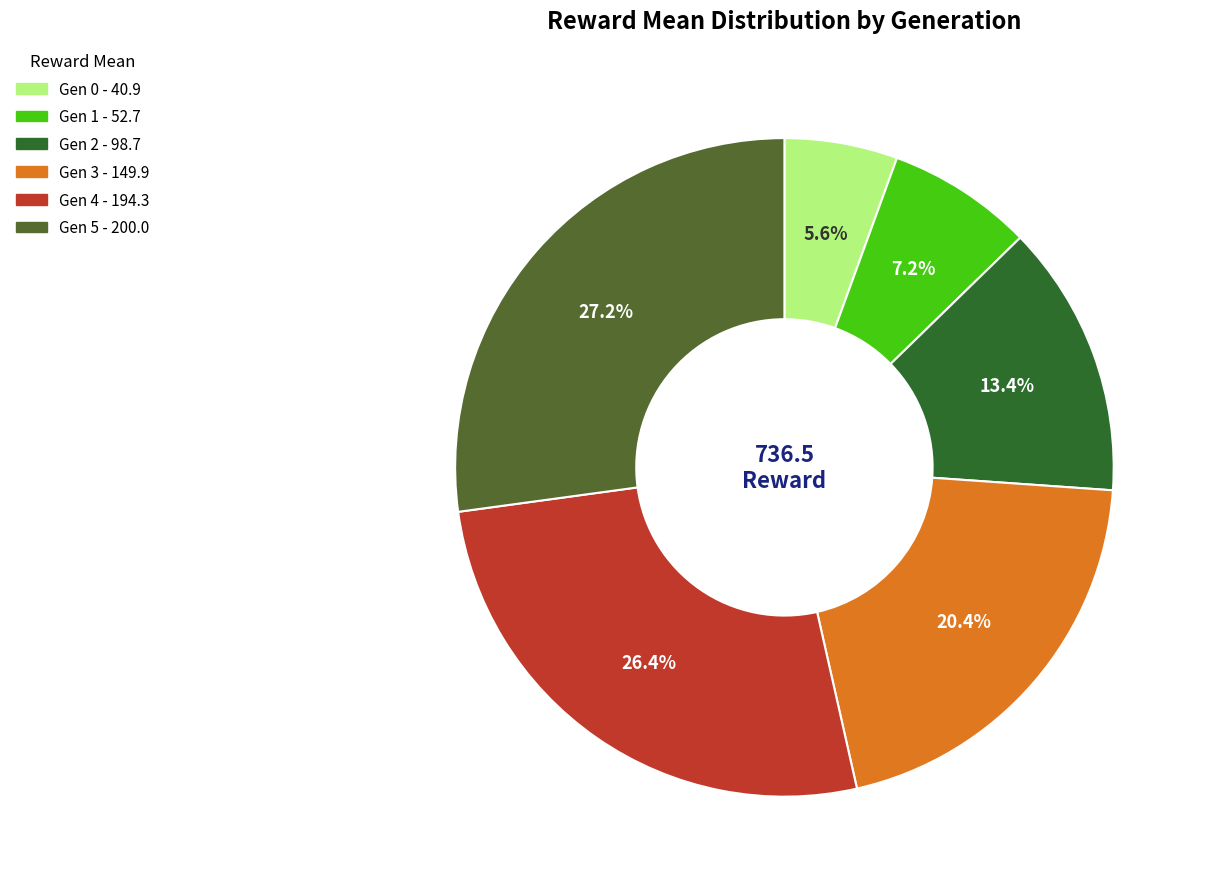

Is there a majority slice in this chart?

No